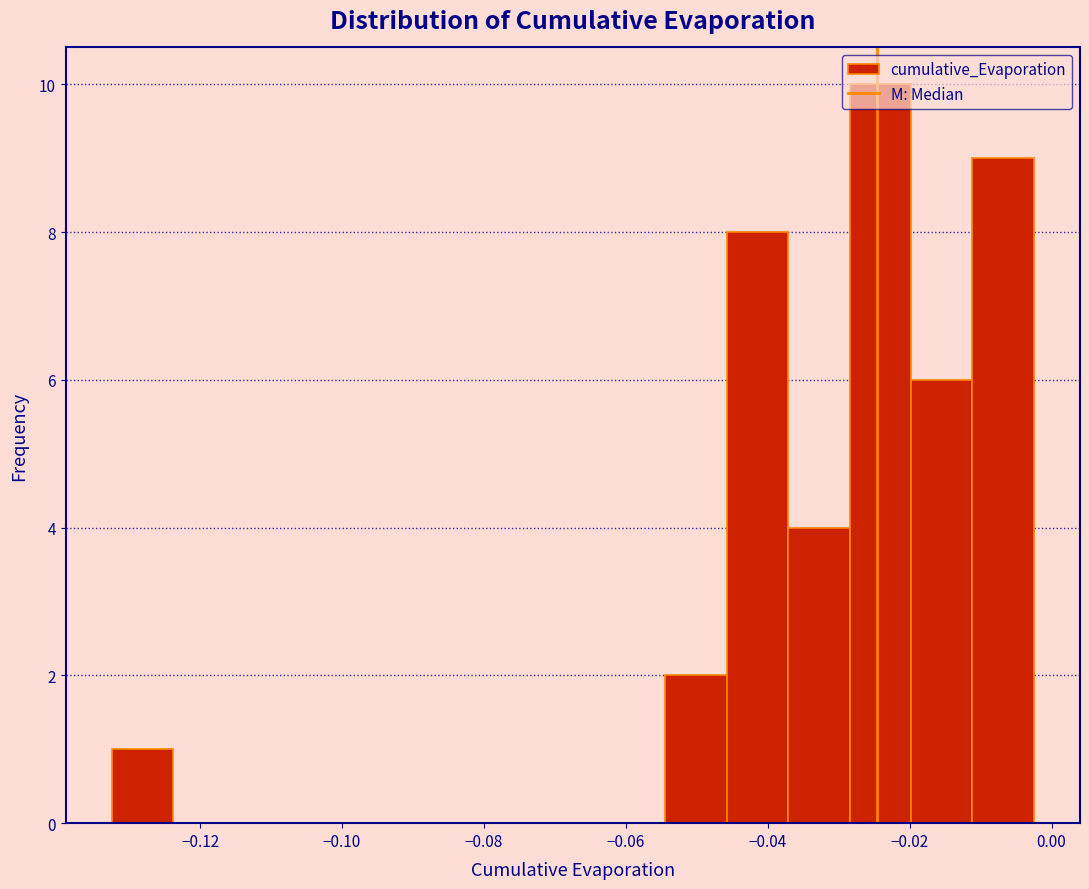

Over which range of the x-axis is the bar tallest?

-0.028 to -0.020